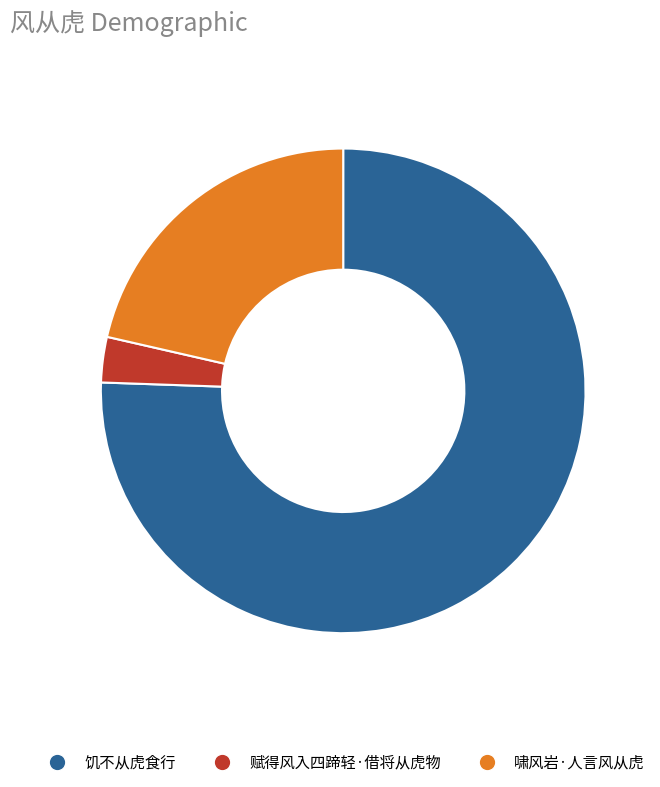

Does 赋得风入四蹄轻·借将从虎物 account for over 50% of the chart?

No